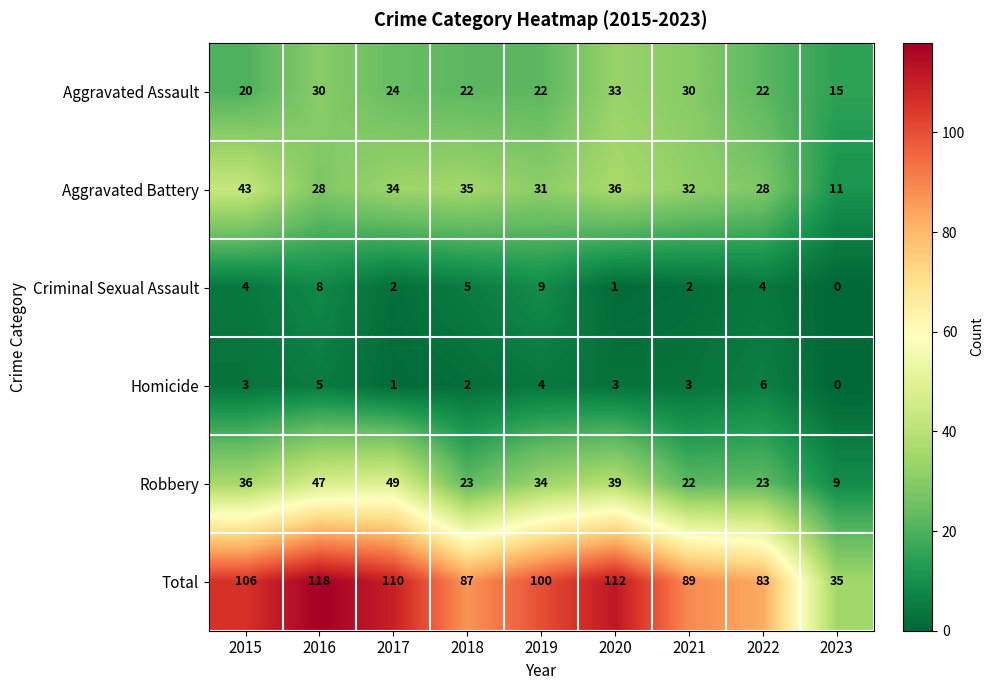

Which series has the widest spread of values?

Total